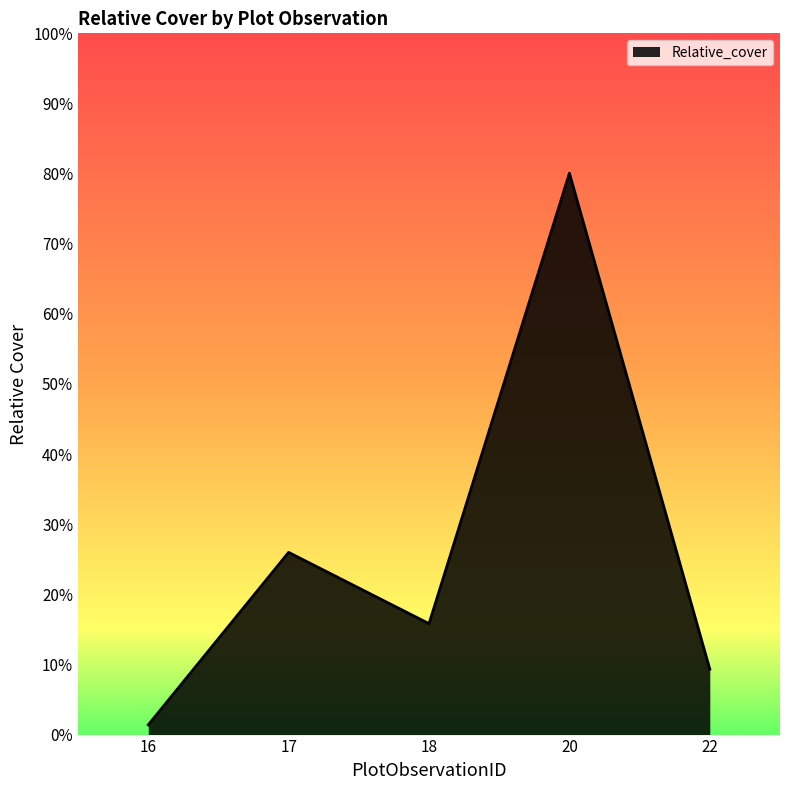

Does the chart display data point markers on the line(s)?

No